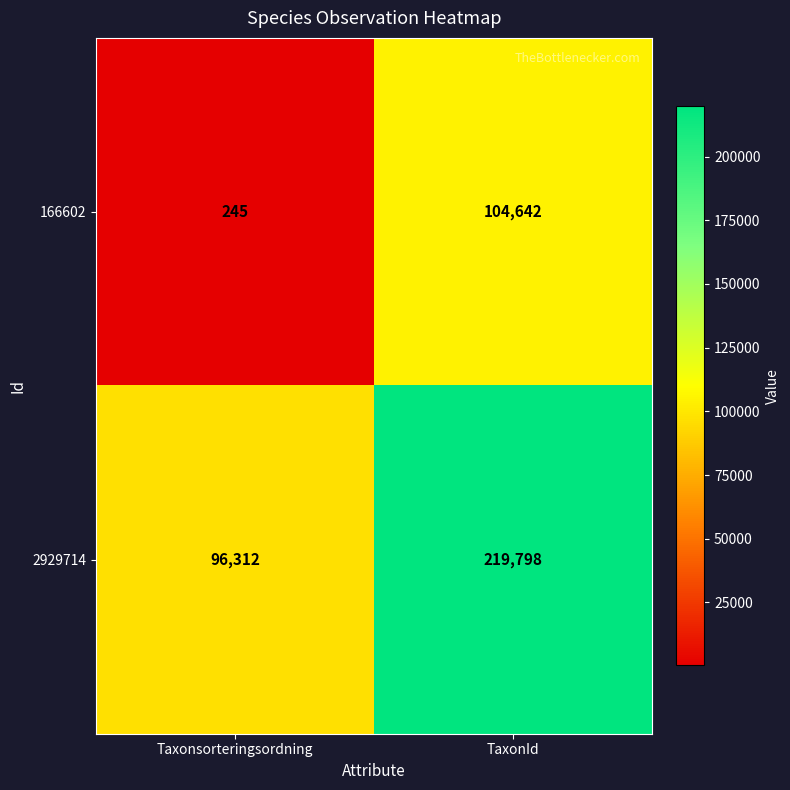

True or false: 166602 has a value of 245 at Taxonsorteringsordning.

True